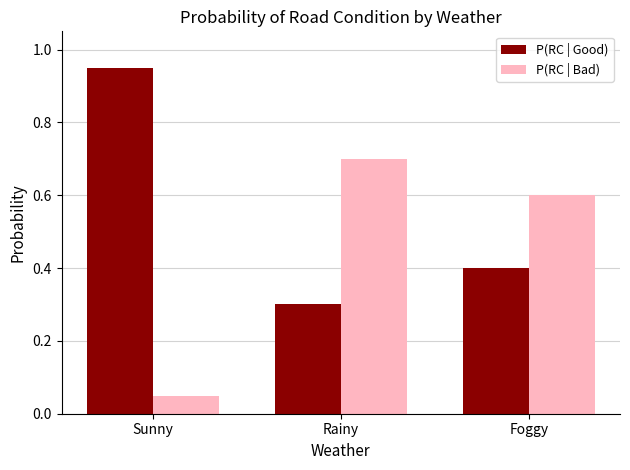

What is the approximate value of P(RC | Good) at Rainy?

0.3